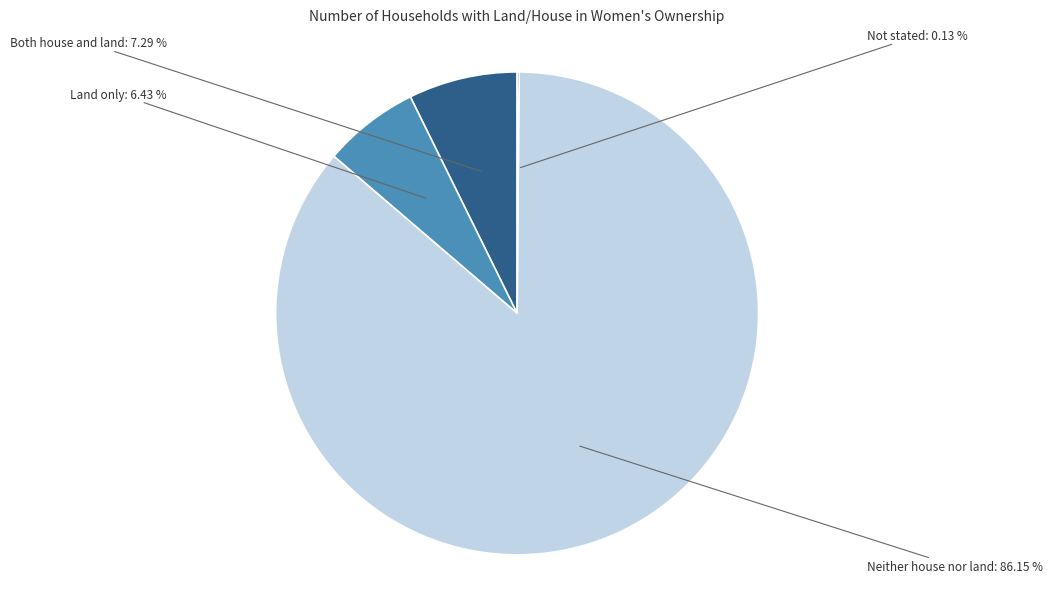

To the nearest percent, what is the difference between the largest and smallest slice percentages?

86%